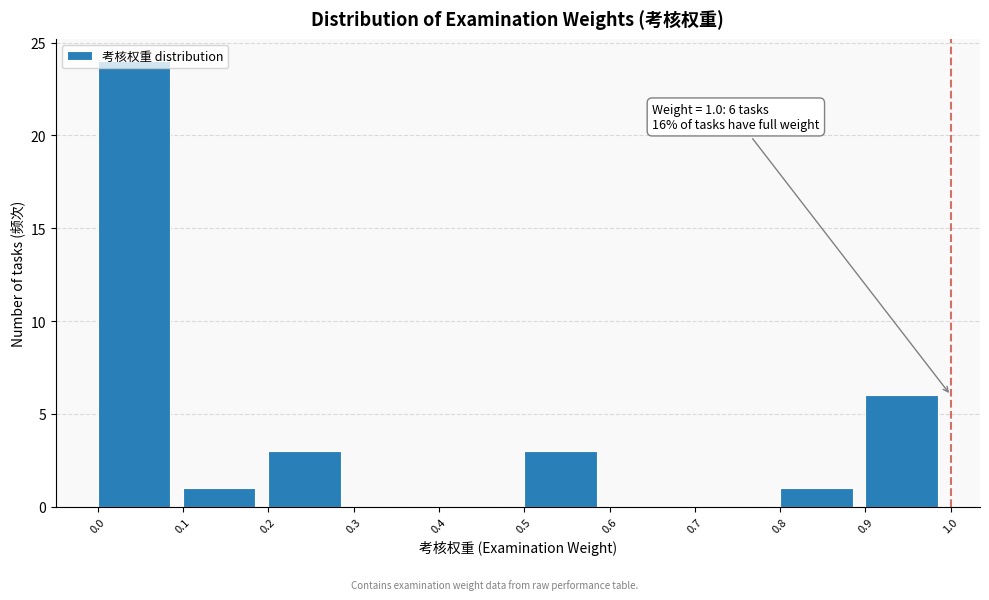

Which range on the x-axis has the tallest bar?

0.0 to 0.1